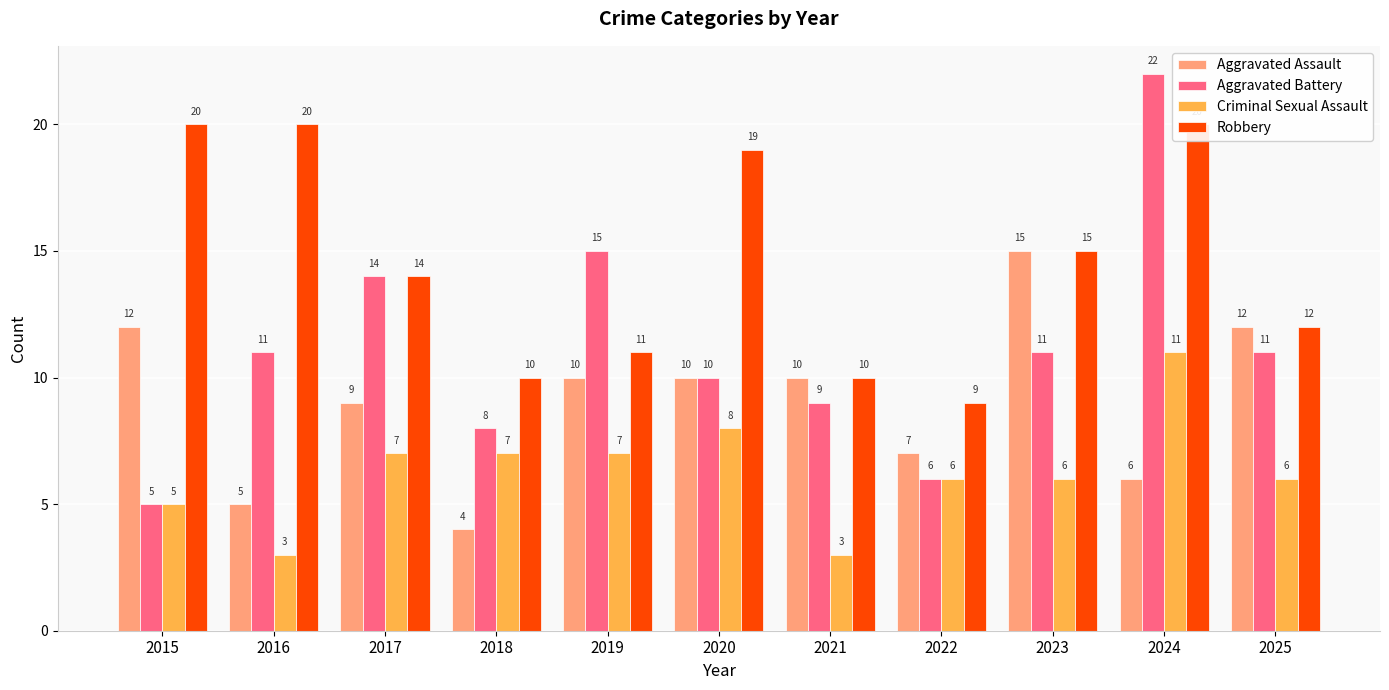

What is the value of the Robbery bar at the 8th from the left?

9